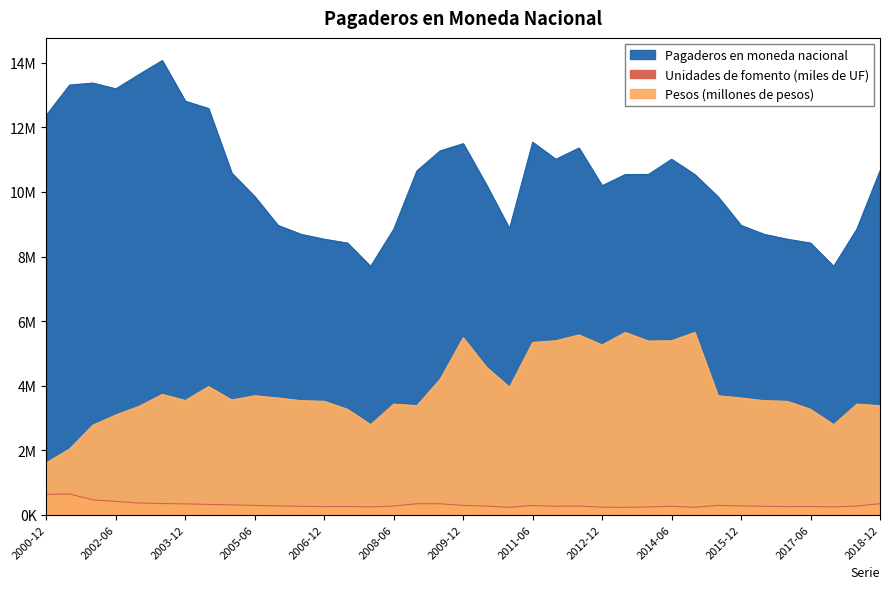

Reading left to right, extract all data points from this chart.

Pagaderos en moneda nacional: 12381827	13311900	13374988	13195855	13640523	14071459	12811987	12585039	10585152	9853680	8963414	8686675	8534863	8416692	7693649	8845844	10652562	11271576	11496795	10222202	8863149	11540112	11013237	11360895	10192800	10540768	10542582	11013237	10540768	9853680	8963414	8686675	8534863	8416692	7693649	8845844	10652562
Unidades de fomento (miles de UF): 628779	640919	459710	409740	360939	345107	334311	317664	302873	288635	271211	259681	250443	253771	239929	267629	339024	337991	287202	266621	229033	284390	260634	266714	230586	227879	239814	260634	227879	288635	271211	259681	250443	253771	239929	267629	339024
Pesos (millones de pesos): 1607500	2037000	2772000	3091000	3356752	3727251	3537029	3968691	3554108	3684235	3614883	3531807	3511723	3265122	2787420	3425625	3376683	4193931	5481950	4569260	3949110	5337610	5389210	5570110	5259610	5646610	5380110	5389210	5646610	3684235	3614883	3531807	3511723	3265122	2787420	3425625	3376683